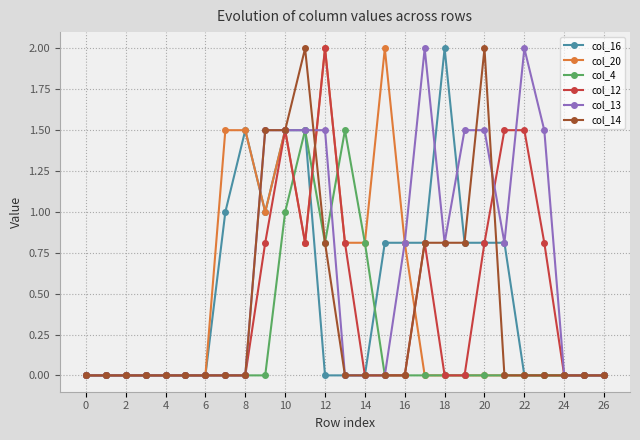

Which series has the largest total across all categories?

col_13